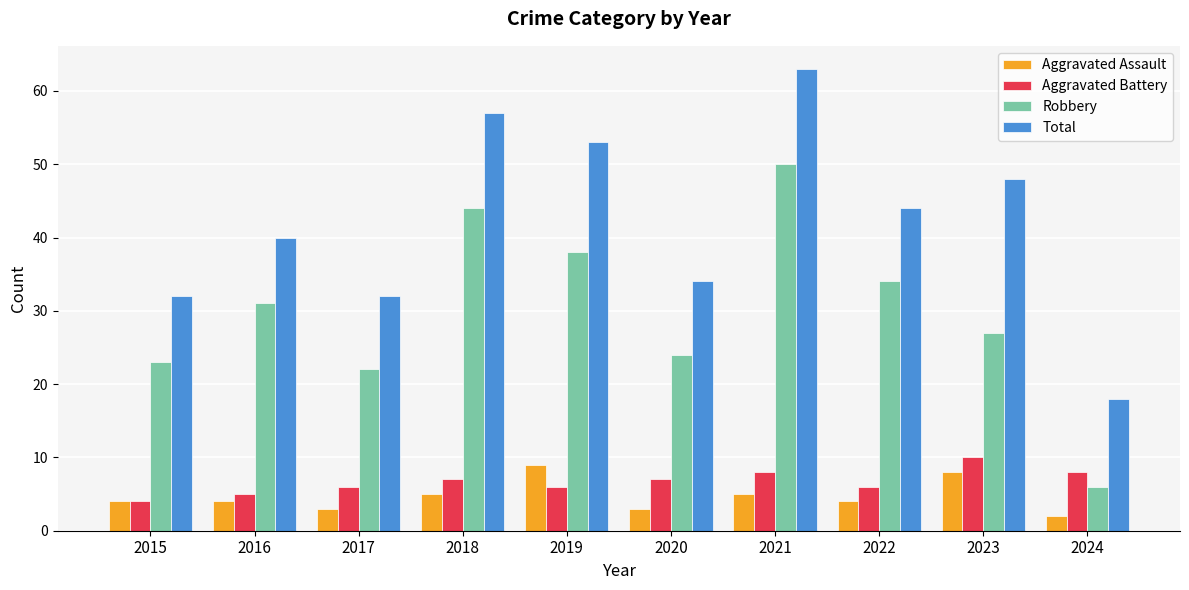

Between 2019 and 2024, which series saw the biggest shift?

Total